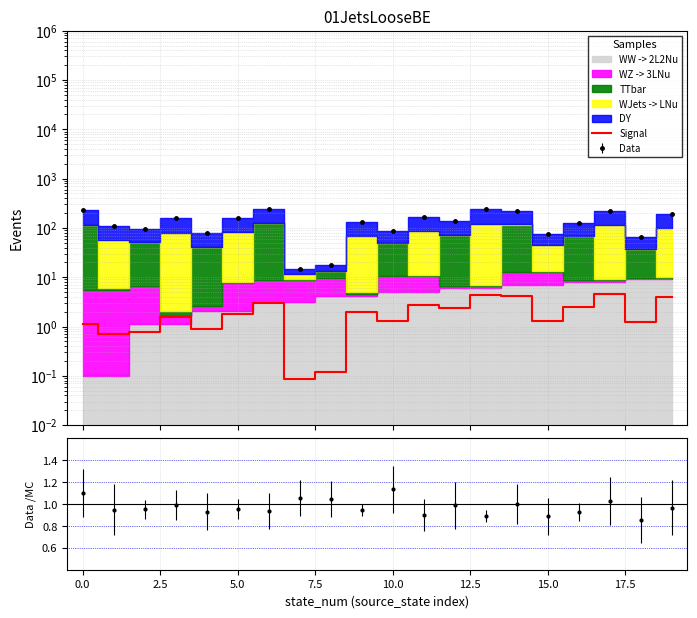

What is the average value?

2.0